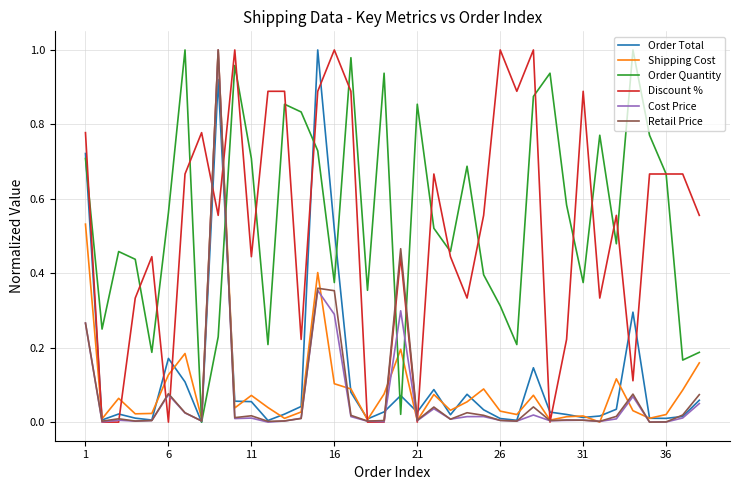

What is the greatest value displayed?

1.0